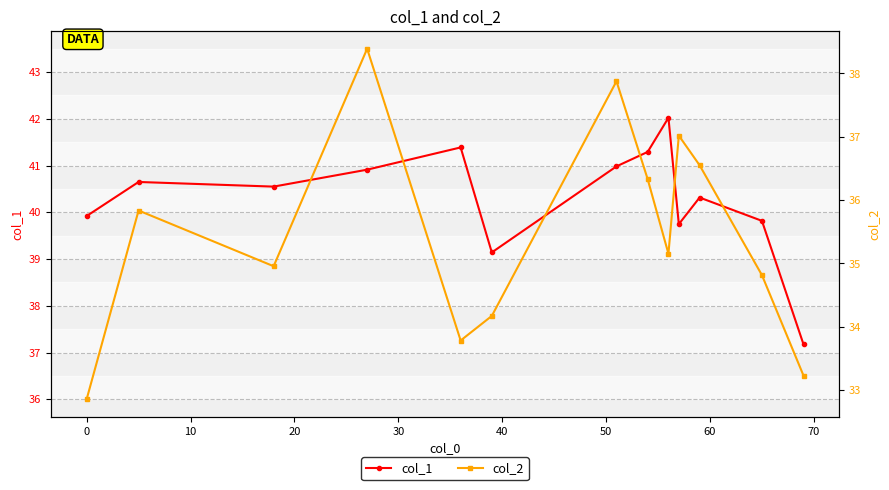

True or false: col_1 has more than 2 interior local peaks.

True